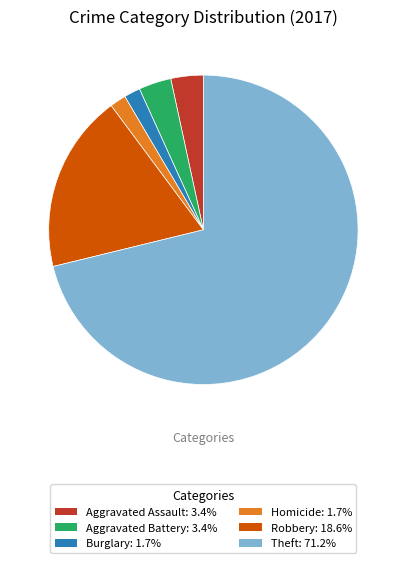

Is there a majority slice in this chart?

Yes